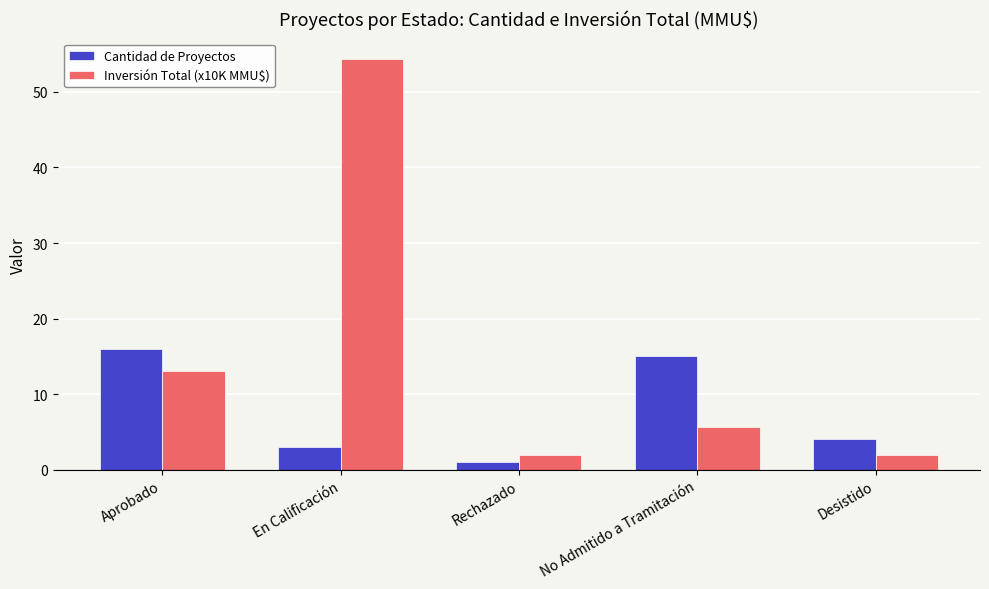

What is the sum of the Inversión Total (x10K MMU$) values at Rechazado and Desistido?

3.8